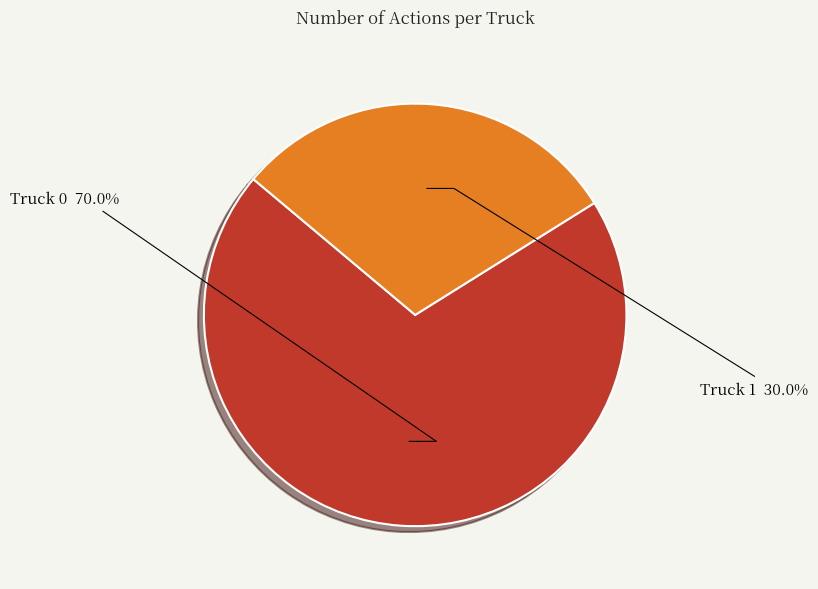

Between Truck 1 and Truck 0, which is larger?

Truck 0